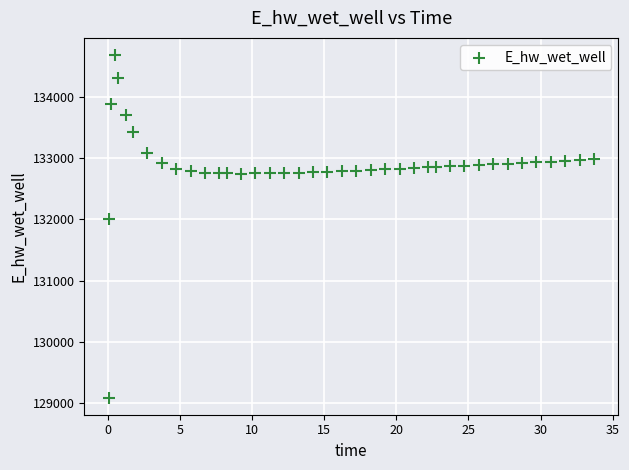

What is the range of Y values (max minus min)?

5592.1